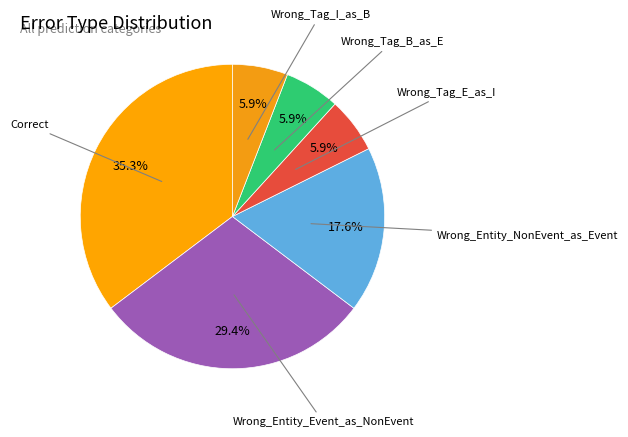

What is the largest slice in the pie chart?

Correct